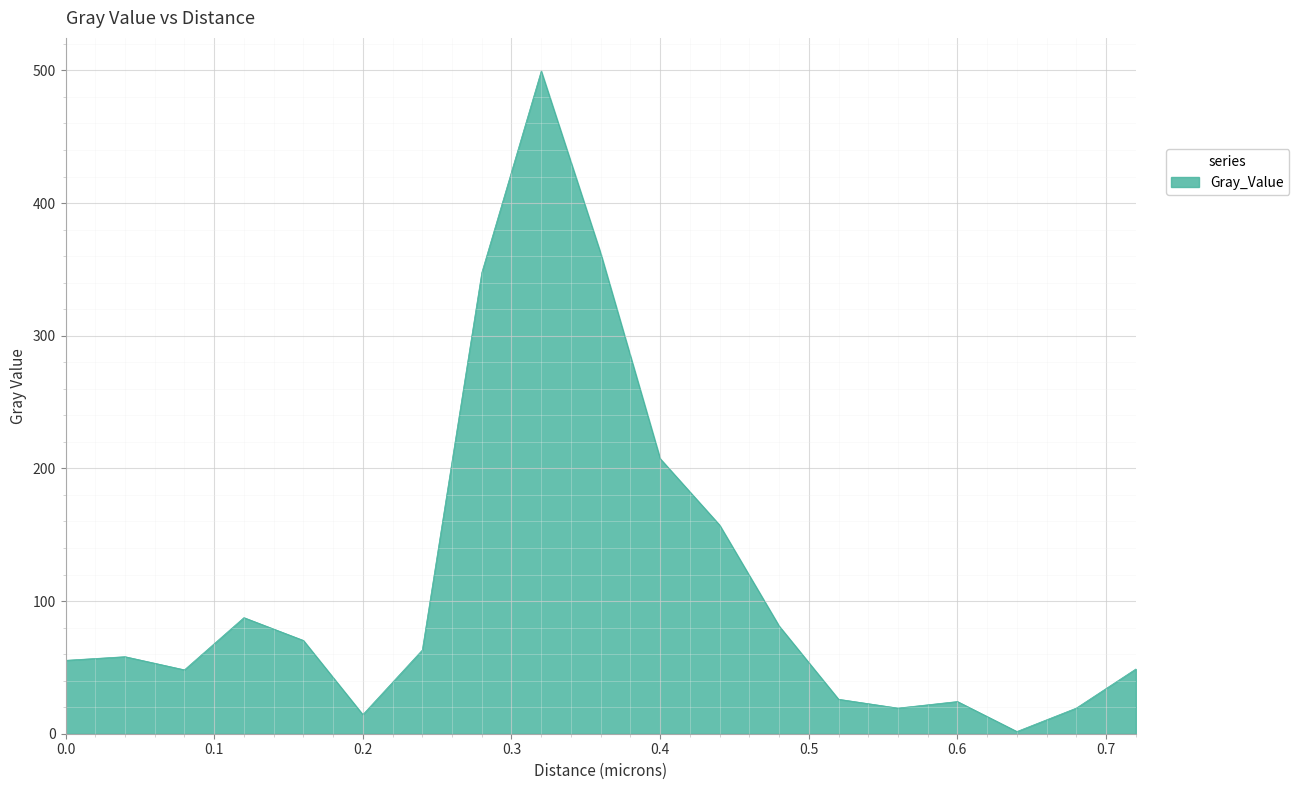

What is the difference between the maximum and minimum values?

497.8